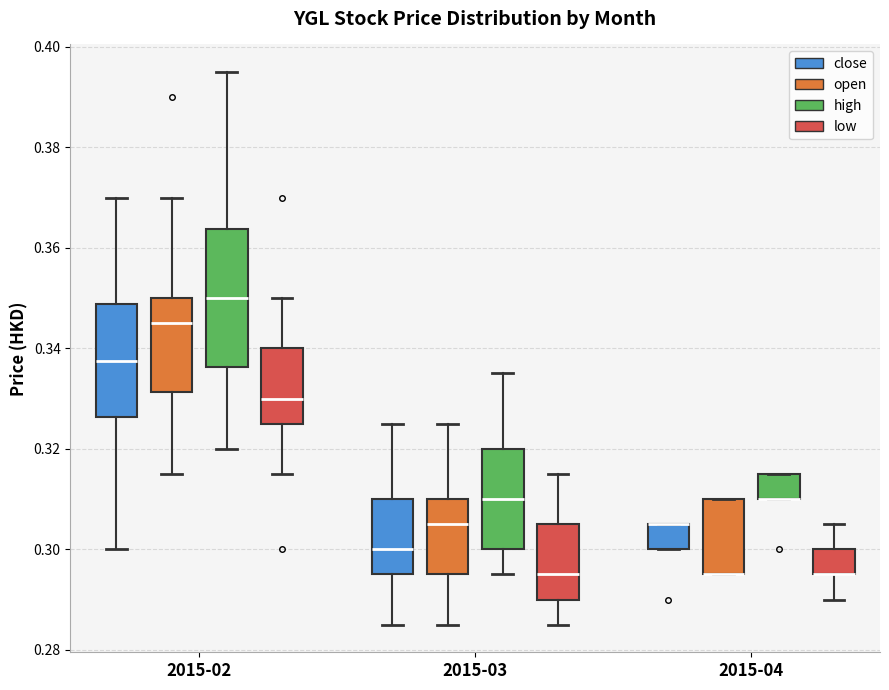

Reading left to right, read every box against the y-axis: the position of its median line, the range the box covers, and the ends of its whiskers. The values are not printed on the chart, so give them approximately, as read against the axis.

2015-02 (close): median 0.338, box 0.326 to 0.348, whiskers 0.300 to 0.370
2015-02 (open): median 0.346, box 0.332 to 0.350, whiskers 0.316 to 0.370
2015-02 (high): median 0.350, box 0.336 to 0.364, whiskers 0.320 to 0.396
2015-02 (low): median 0.330, box 0.326 to 0.340, whiskers 0.316 to 0.350
2015-03 (close): median 0.300, box 0.296 to 0.310, whiskers 0.286 to 0.326
2015-03 (open): median 0.306, box 0.296 to 0.310, whiskers 0.286 to 0.326
2015-03 (high): median 0.310, box 0.300 to 0.320, whiskers 0.296 to 0.336
2015-03 (low): median 0.296, box 0.290 to 0.306, whiskers 0.286 to 0.316
2015-04 (close): median 0.306 (drawn on the box's upper edge), box 0.300 to 0.306, whiskers 0.300 to 0.306
2015-04 (open): median 0.296 (drawn on the box's lower edge), box 0.296 to 0.310, whiskers 0.296 to 0.310
2015-04 (high): median 0.310 (drawn on the box's lower edge), box 0.310 to 0.316, whiskers 0.310 to 0.316
2015-04 (low): median 0.296 (drawn on the box's lower edge), box 0.296 to 0.300, whiskers 0.290 to 0.306